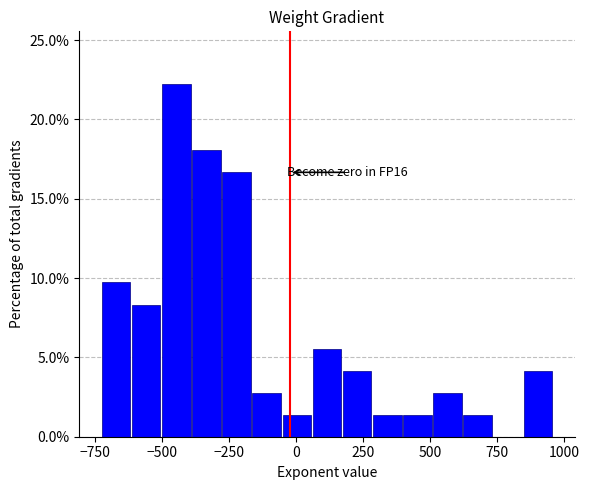

Read against the x-axis, roughly where is the centre of the tallest bar?

-450